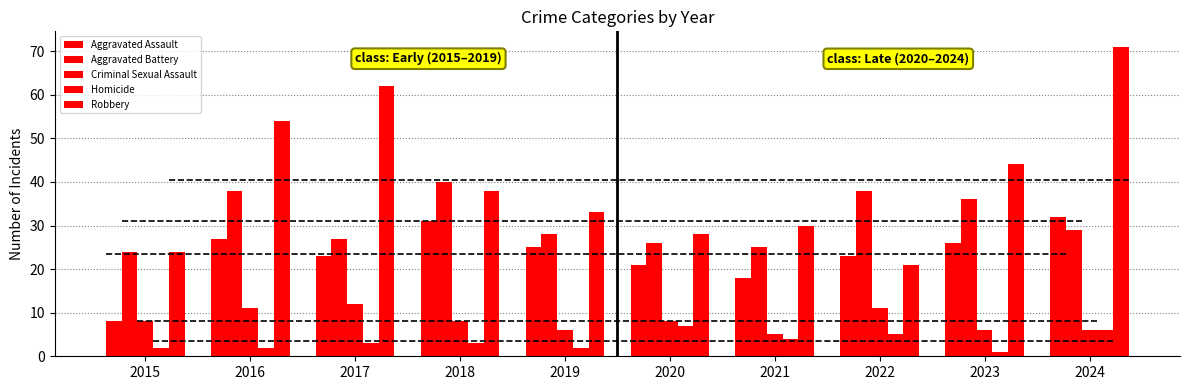

What is the difference between the Homicide values at 2022 and 2017?

2